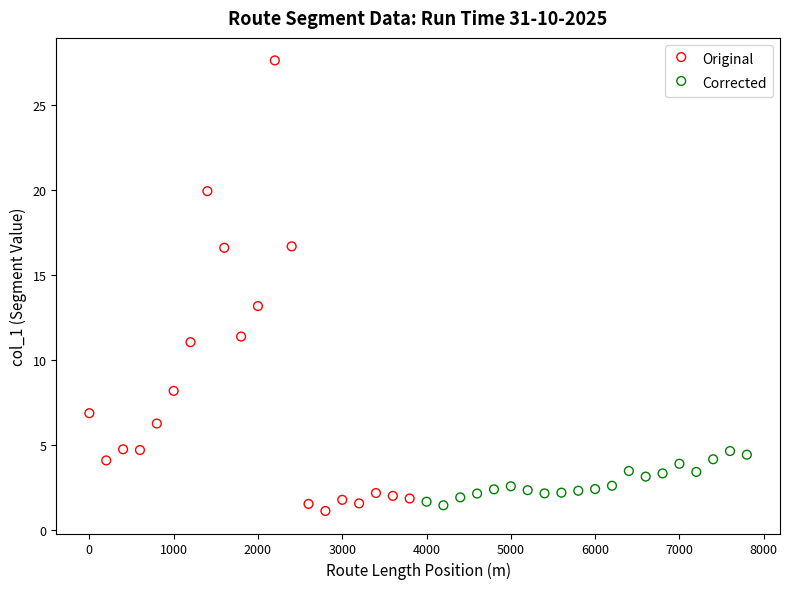

Which series contains the lowest Y value?

Original